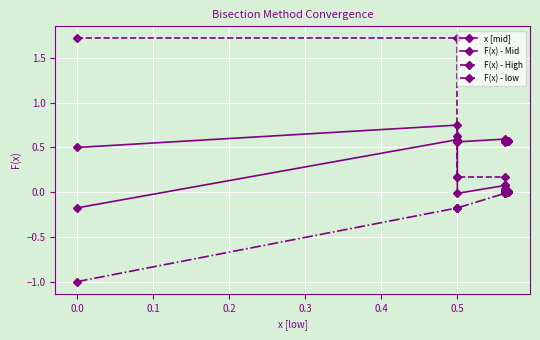

Which has a higher value, 0.4 or 0.2?

0.4